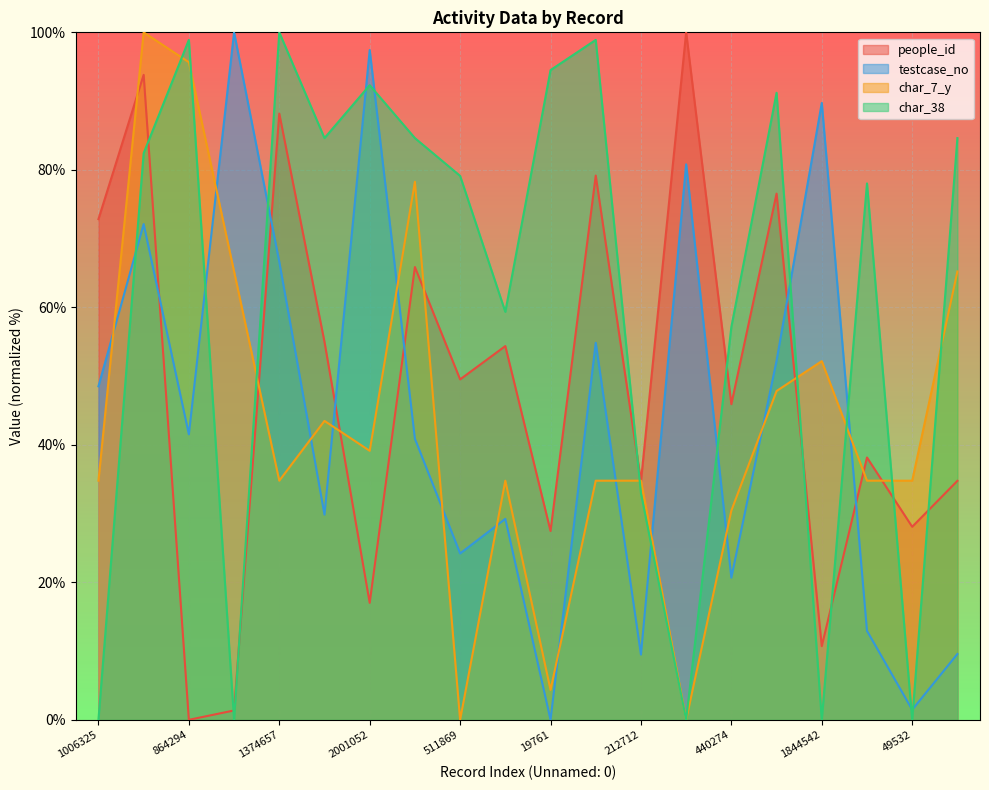

What is the total value across all series at 851372?

269.6